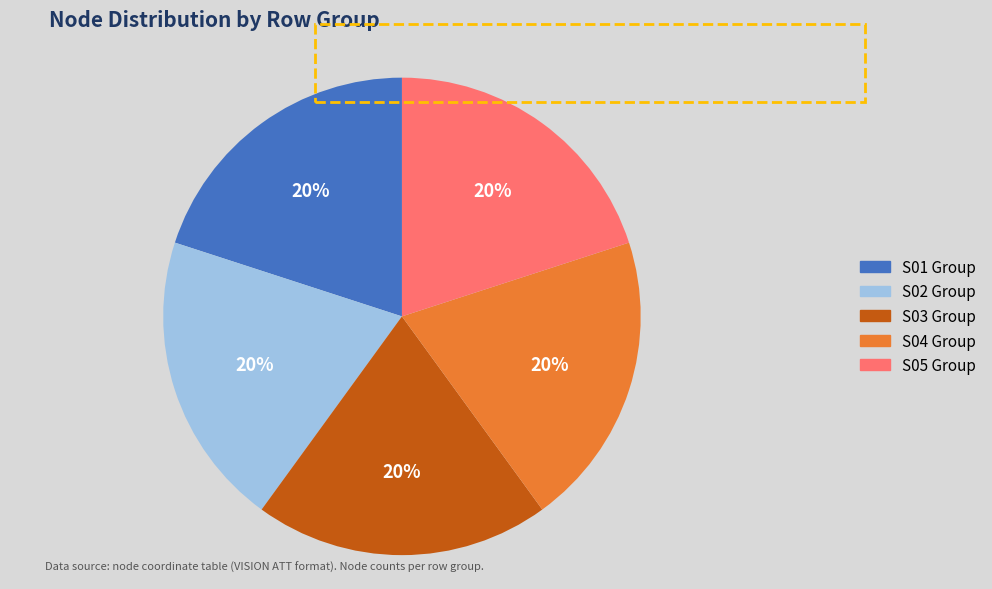

Is there any slice that represents more than half of the pie?

No